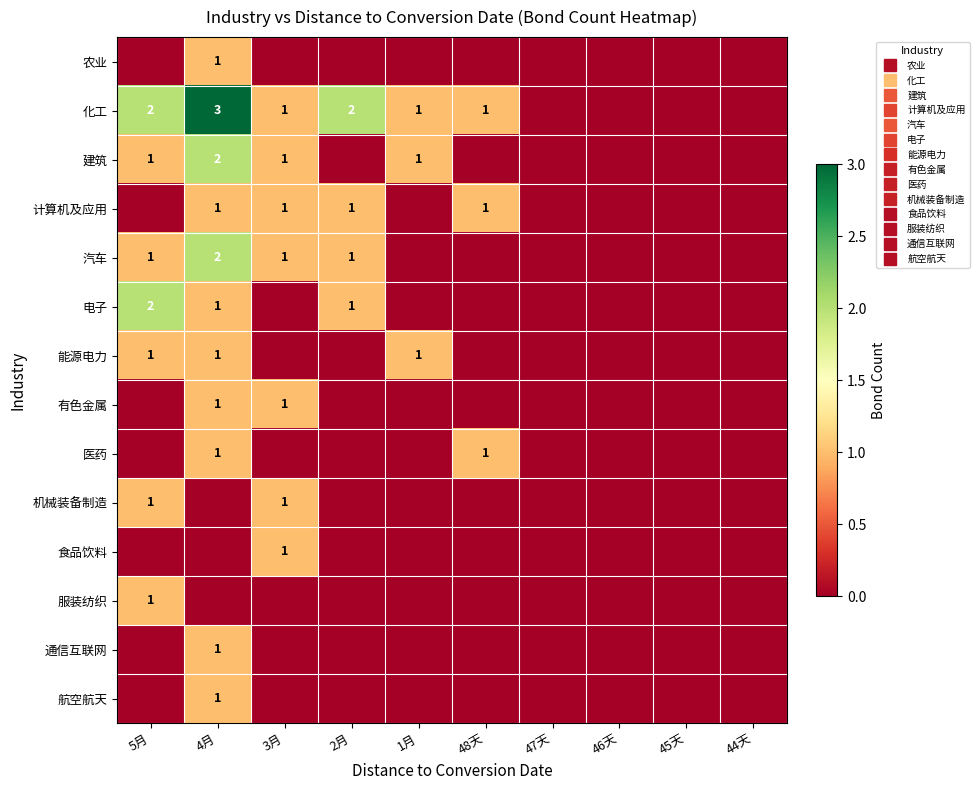

What is the difference between the maximum and minimum values in the 食品饮料 series?

1